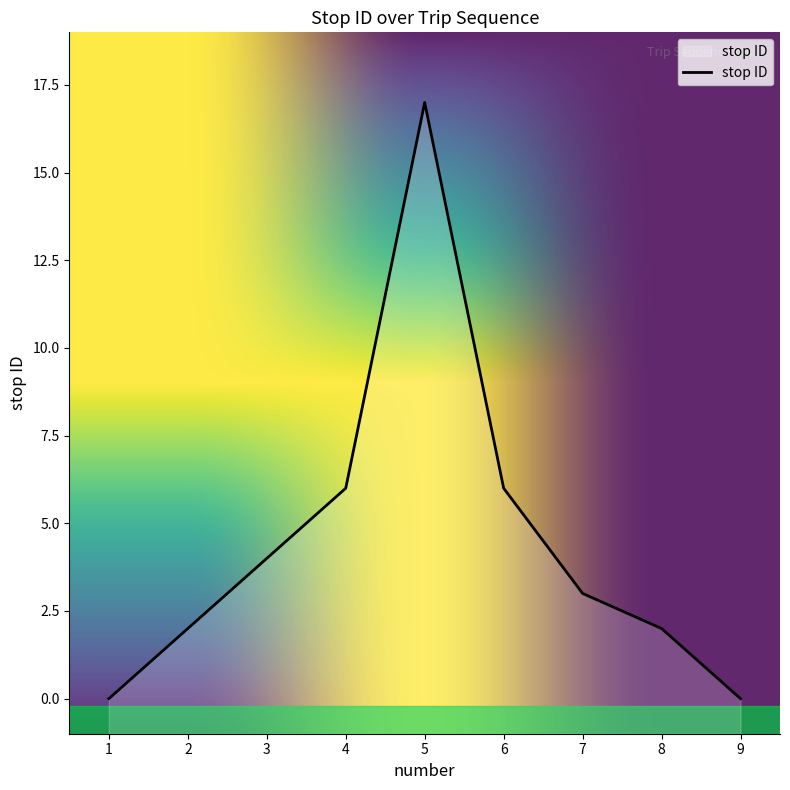

The value at 2 is 2. True or false?

True